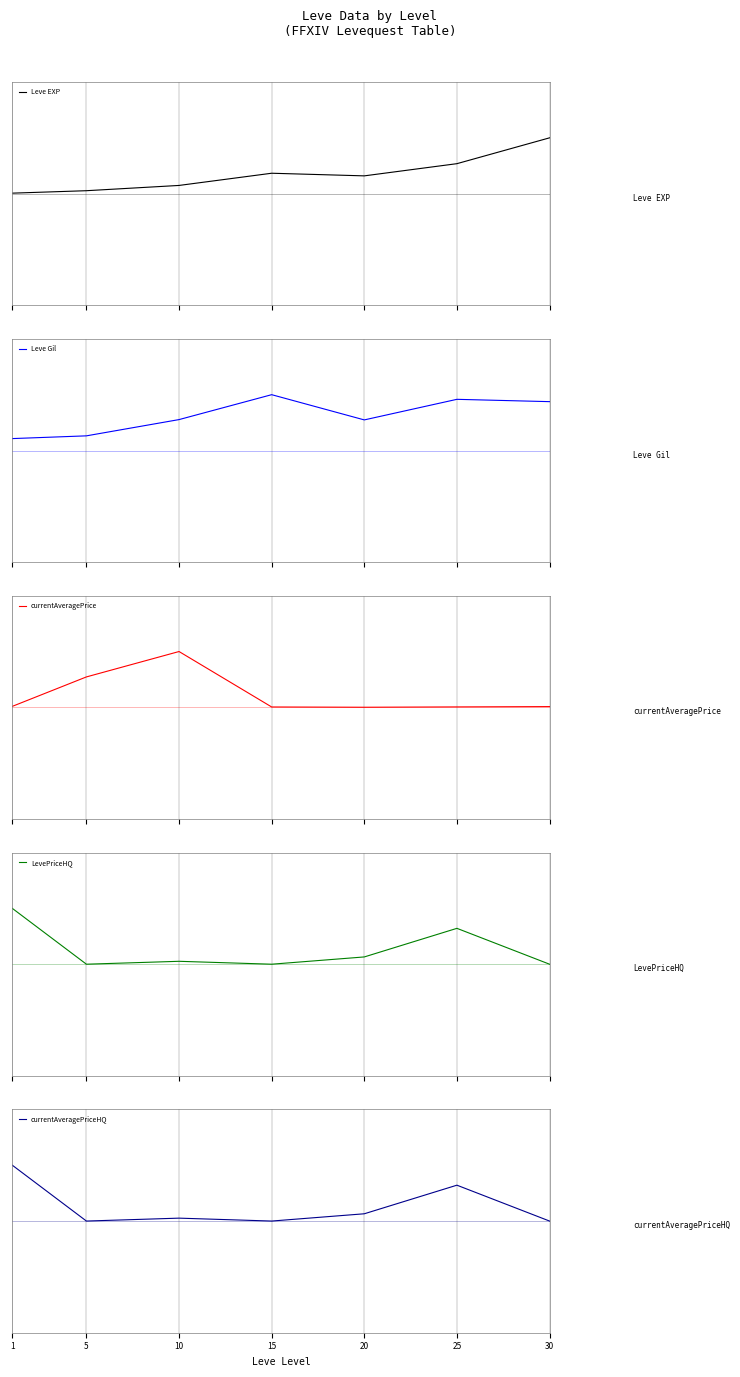

Where is Leve EXP nearest to the value 0?

1